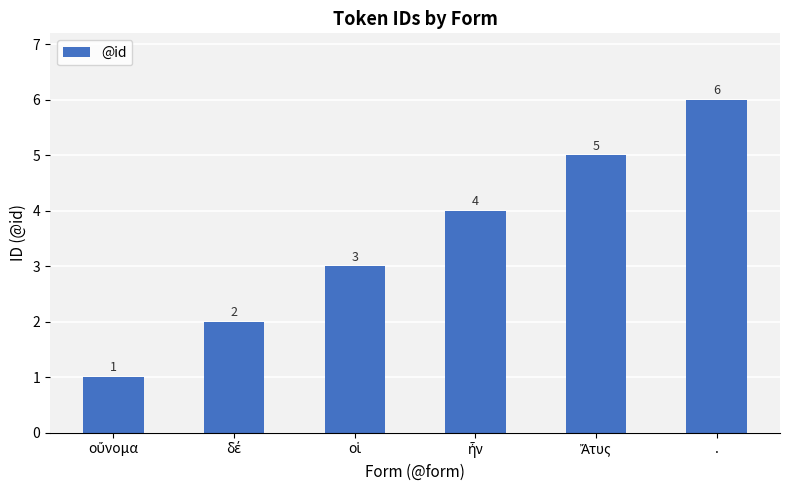

How many data points does each series have?

6